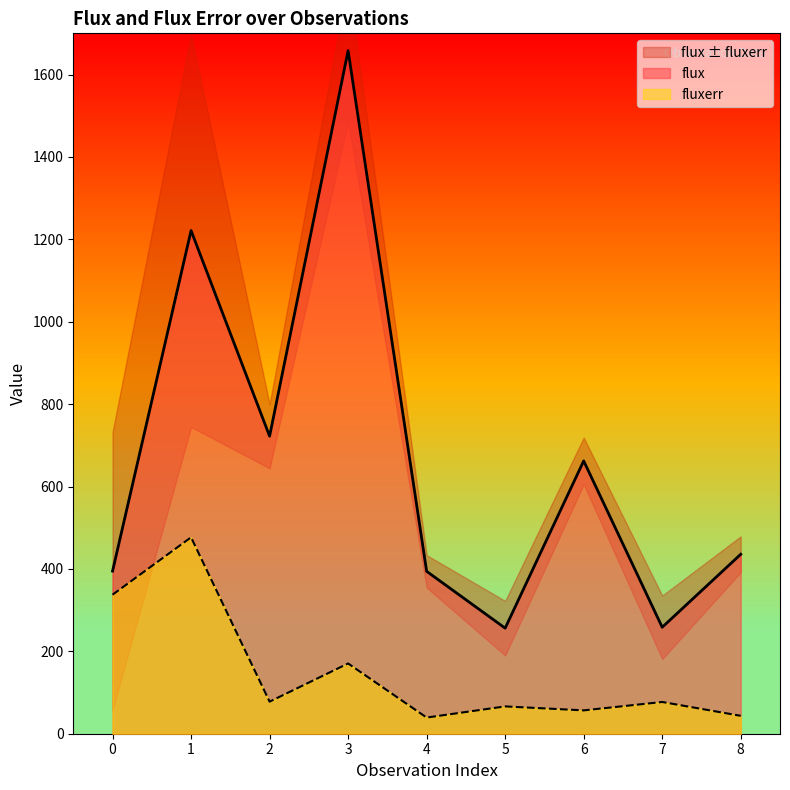

How many lines are shown in the chart?

2